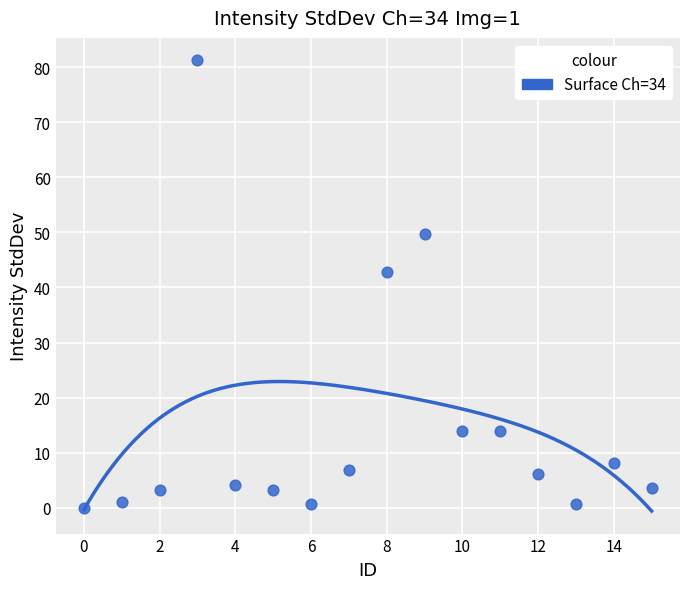

What is the range of Y values (max minus min)?

81.2